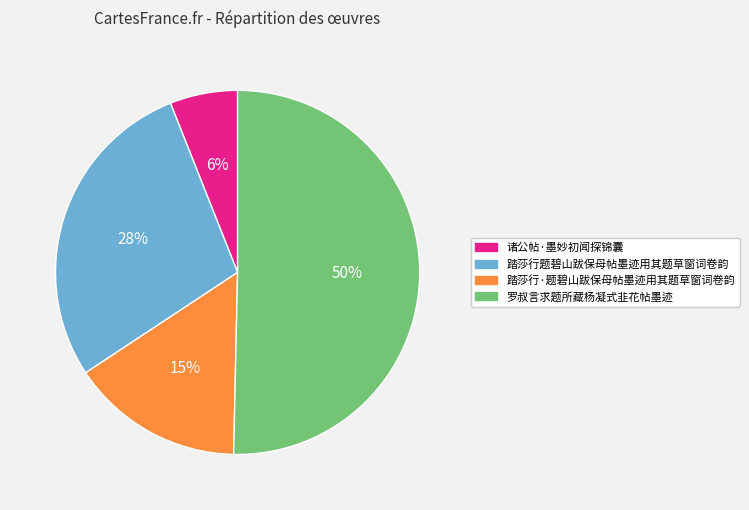

What percentage is the 踏莎行·题碧山跋保母帖墨迹用其题草窗词卷韵 slice, to the nearest percent?

15%